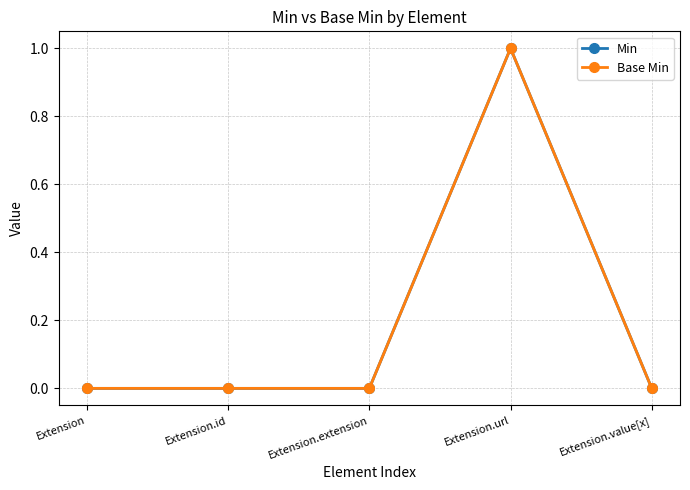

What is the label of the 5th point from the left?

Extension.value[x]